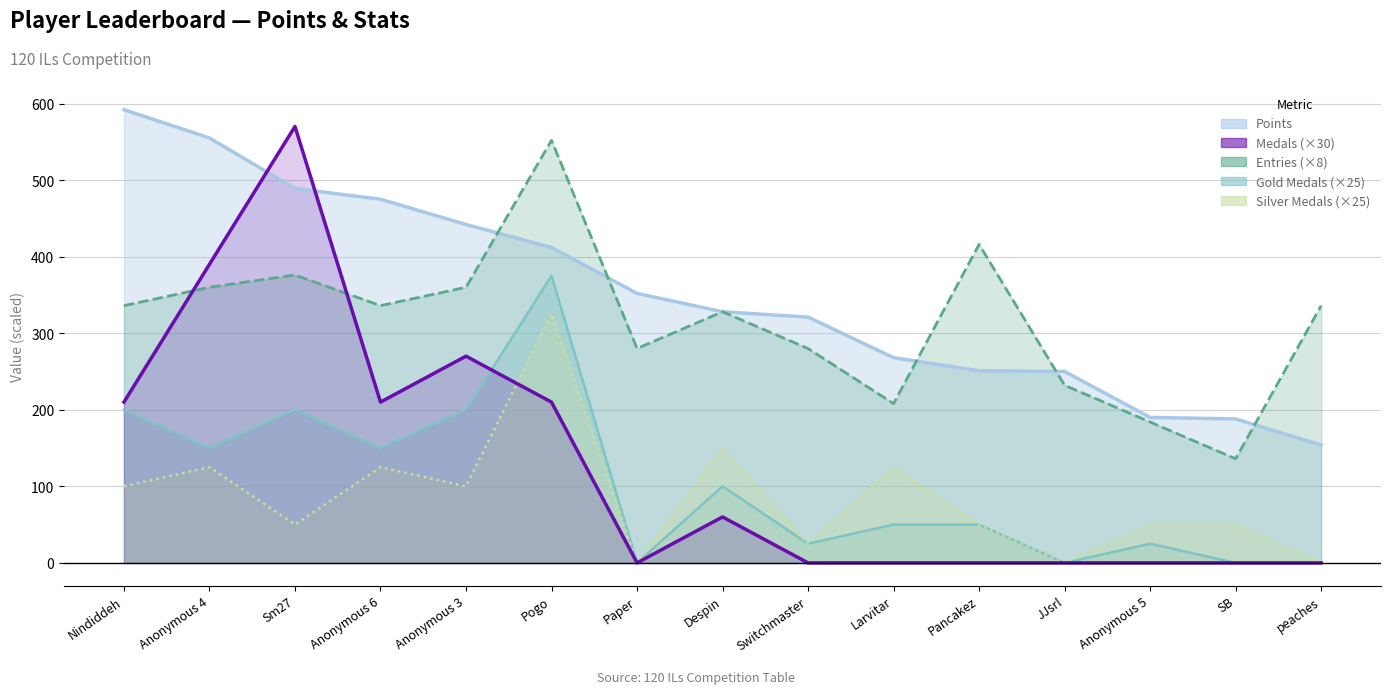

At which category does the data reach its first local valley?

Anonymous 6